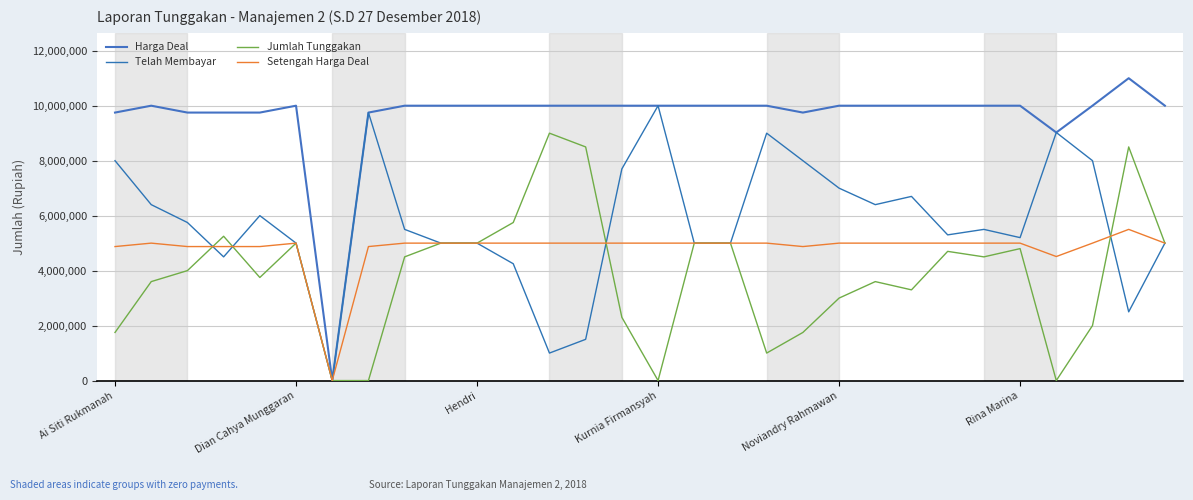

Is this an area chart (filled region under the line)?

No